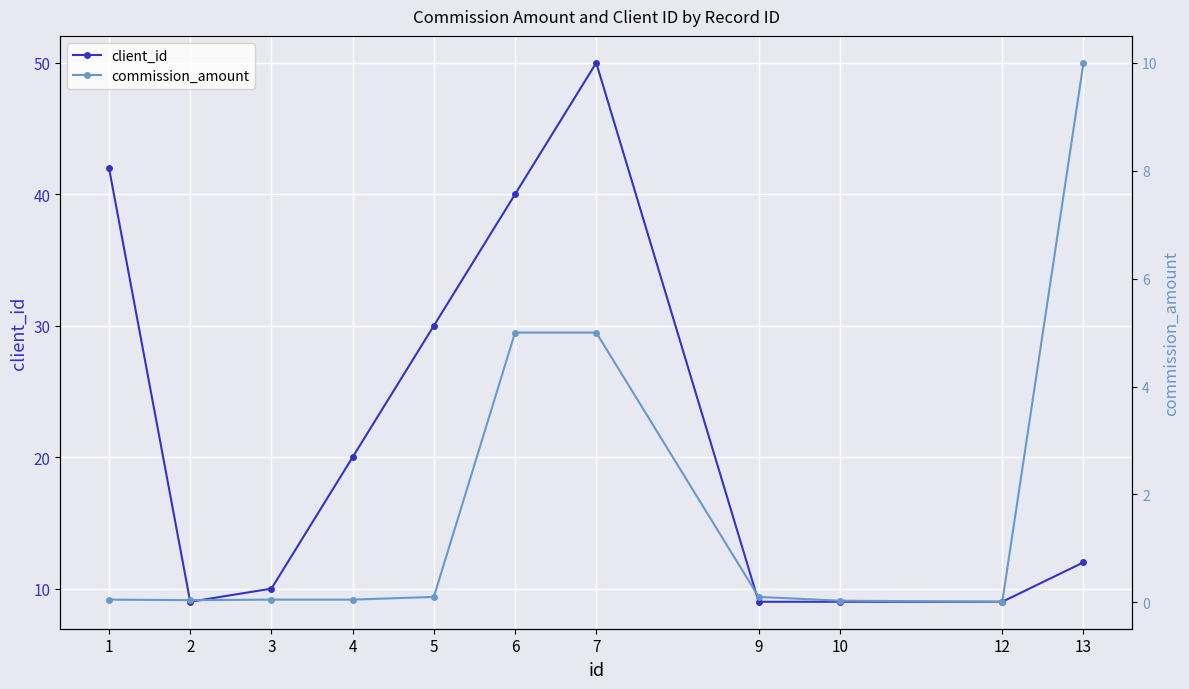

Reading right to left, transcribe all the data shown in this chart.

client_id: 13=12.0	12=9.0	10=9.0	9=9.0	7=50.0	6=40.0	5=30.0	4=20.0	3=10.0	2=9.0	1=42.0
commission_amount: 13=10.0	12=0.0	10=0.0	9=0.1	7=5.0	6=5.0	5=0.1	4=0.1	3=0.1	2=0.0	1=0.1